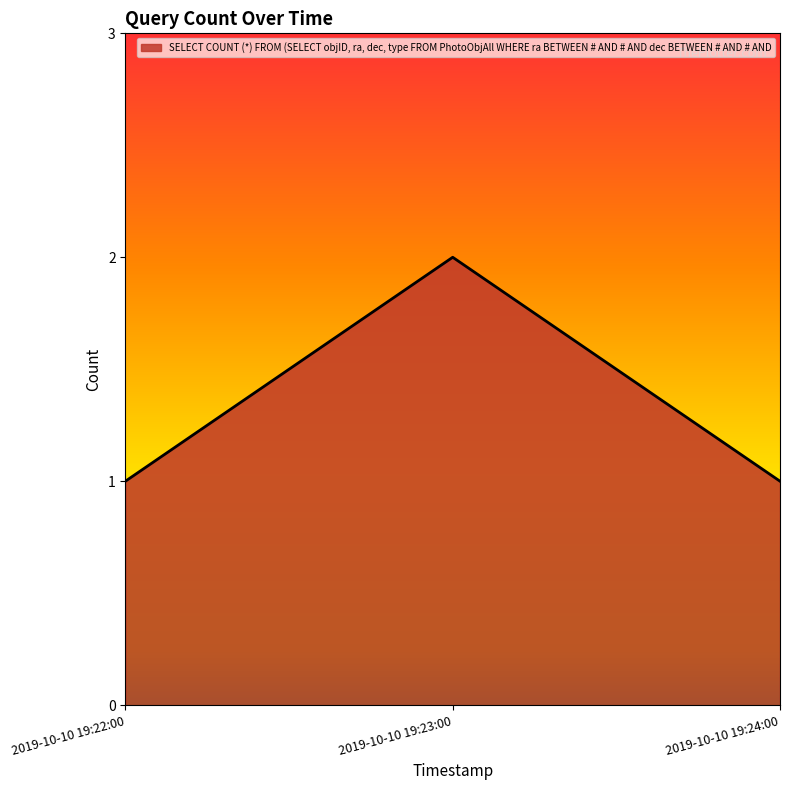

Is it true that the value at 2019-10-10 19:23:00 is 1?

False